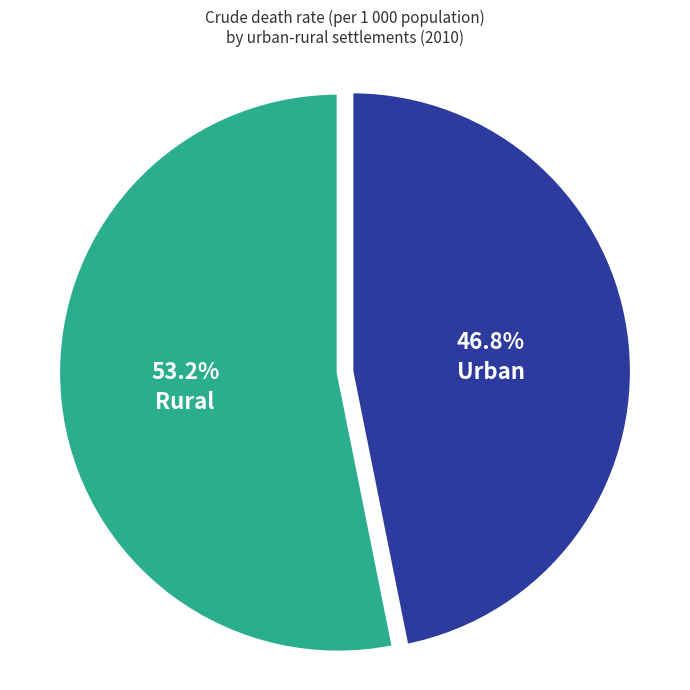

To the nearest percent, what portion does Urban represent?

47%